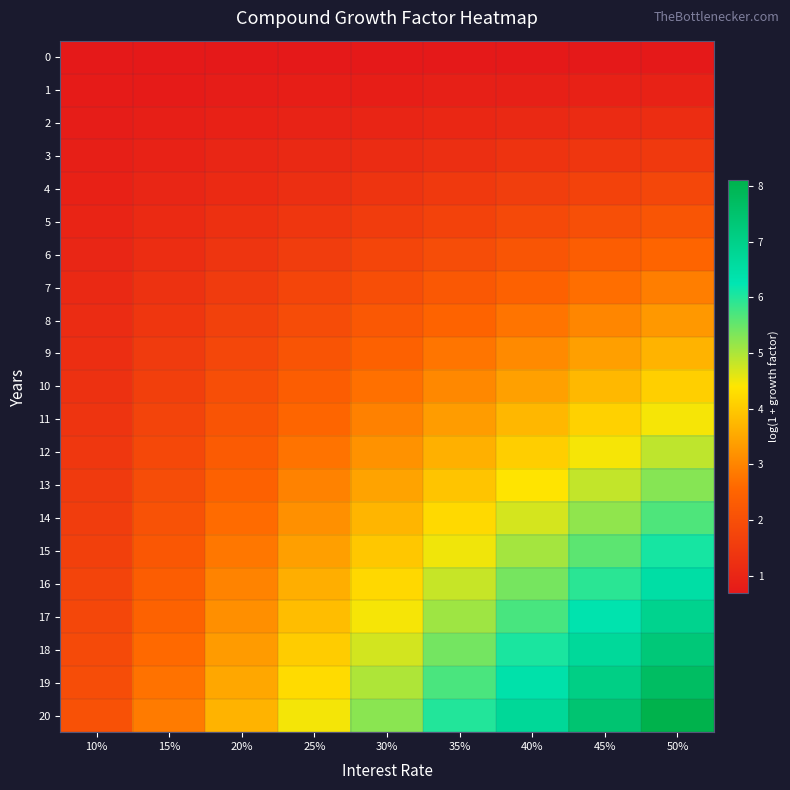

Reading right to left, extract all data points from this chart.

0: 50%=0.7	45%=0.7	40%=0.7	35%=0.7	30%=0.7	25%=0.7	20%=0.7	15%=0.7	10%=0.7
1: 50%=0.9	45%=0.9	40%=0.9	35%=0.9	30%=0.8	25%=0.8	20%=0.8	15%=0.8	10%=0.7
2: 50%=1.2	45%=1.1	40%=1.1	35%=1.0	30%=1.0	25%=0.9	20%=0.9	15%=0.8	10%=0.8
3: 50%=1.5	45%=1.4	40%=1.3	35%=1.2	30%=1.2	25%=1.1	20%=1.0	15%=0.9	10%=0.8
4: 50%=1.8	45%=1.7	40%=1.6	35%=1.5	30%=1.3	25%=1.2	20%=1.1	15%=1.0	10%=0.9
5: 50%=2.2	45%=2.0	40%=1.9	35%=1.7	30%=1.6	25%=1.4	20%=1.2	15%=1.1	10%=1.0
6: 50%=2.5	45%=2.3	40%=2.1	35%=2.0	30%=1.8	25%=1.6	20%=1.4	15%=1.2	10%=1.0
7: 50%=2.9	45%=2.7	40%=2.4	35%=2.2	30%=2.0	25%=1.8	20%=1.5	15%=1.3	10%=1.1
8: 50%=3.3	45%=3.0	40%=2.8	35%=2.5	30%=2.2	25%=1.9	20%=1.7	15%=1.4	10%=1.1
9: 50%=3.7	45%=3.4	40%=3.1	35%=2.8	30%=2.5	25%=2.1	20%=1.8	15%=1.5	10%=1.2
10: 50%=4.1	45%=3.7	40%=3.4	35%=3.0	30%=2.7	25%=2.3	20%=2.0	15%=1.6	10%=1.3
11: 50%=4.5	45%=4.1	40%=3.7	35%=3.3	30%=2.9	25%=2.5	20%=2.1	15%=1.7	10%=1.3
12: 50%=4.9	45%=4.5	40%=4.1	35%=3.6	30%=3.2	25%=2.7	20%=2.3	15%=1.8	10%=1.4
13: 50%=5.3	45%=4.8	40%=4.4	35%=3.9	30%=3.4	25%=3.0	20%=2.5	15%=2.0	10%=1.5
14: 50%=5.7	45%=5.2	40%=4.7	35%=4.2	30%=3.7	25%=3.2	20%=2.6	15%=2.1	10%=1.6
15: 50%=6.1	45%=5.6	40%=5.1	35%=4.5	30%=4.0	25%=3.4	20%=2.8	15%=2.2	10%=1.6
16: 50%=6.5	45%=5.9	40%=5.4	35%=4.8	30%=4.2	25%=3.6	20%=3.0	15%=2.3	10%=1.7
17: 50%=6.9	45%=6.3	40%=5.7	35%=5.1	30%=4.5	25%=3.8	20%=3.1	15%=2.5	10%=1.8
18: 50%=7.3	45%=6.7	40%=6.1	35%=5.4	30%=4.7	25%=4.0	20%=3.3	15%=2.6	10%=1.9
19: 50%=7.7	45%=7.1	40%=6.4	35%=5.7	30%=5.0	25%=4.3	20%=3.5	15%=2.7	10%=2.0
20: 50%=8.1	45%=7.4	40%=6.7	35%=6.0	30%=5.3	25%=4.5	20%=3.7	15%=2.9	10%=2.0